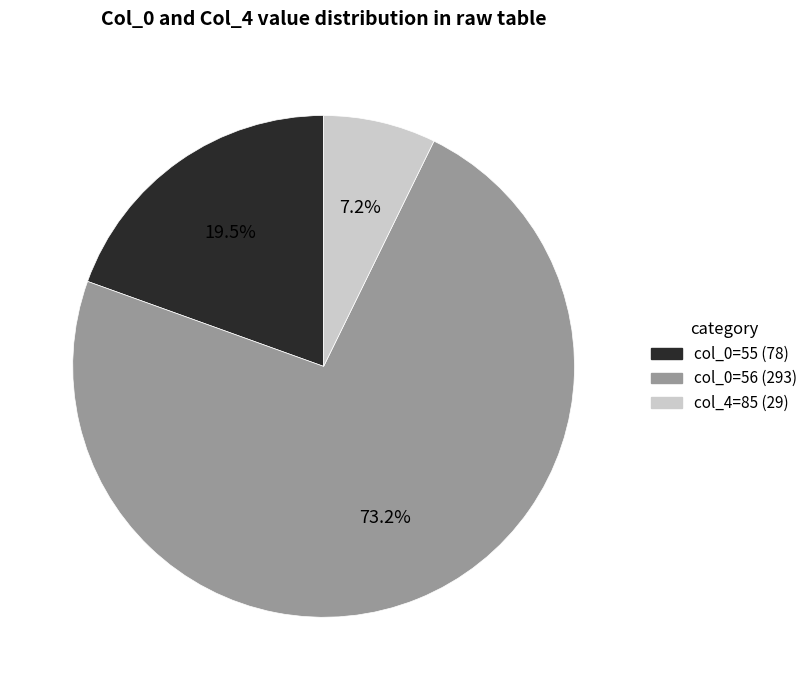

Does any single category account for the majority?

Yes